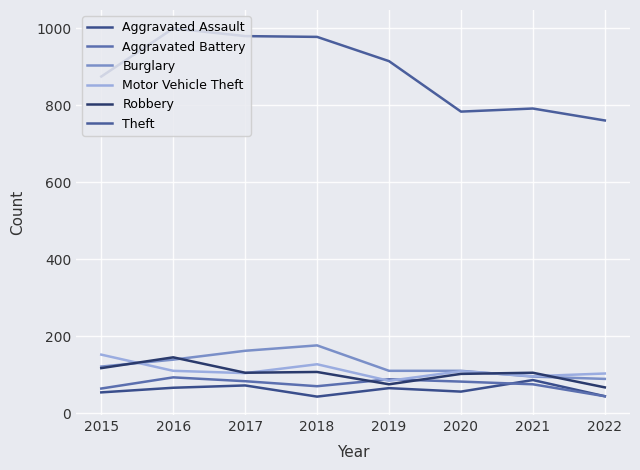

Reading left to right, list all the values displayed in this chart.

Aggravated Assault: 2015=54	2016=66	2017=72	2018=43	2019=65	2020=56	2021=86	2022=44
Aggravated Battery: 2015=64	2016=93	2017=83	2018=70	2019=88	2020=82	2021=75	2022=44
Burglary: 2015=121	2016=139	2017=162	2018=176	2019=110	2020=110	2021=95	2022=89
Motor Vehicle Theft: 2015=152	2016=110	2017=104	2018=127	2019=84	2020=109	2021=96	2022=103
Robbery: 2015=117	2016=145	2017=105	2018=107	2019=75	2020=102	2021=105	2022=67
Theft: 2015=874	2016=999	2017=979	2018=977	2019=914	2020=783	2021=791	2022=760